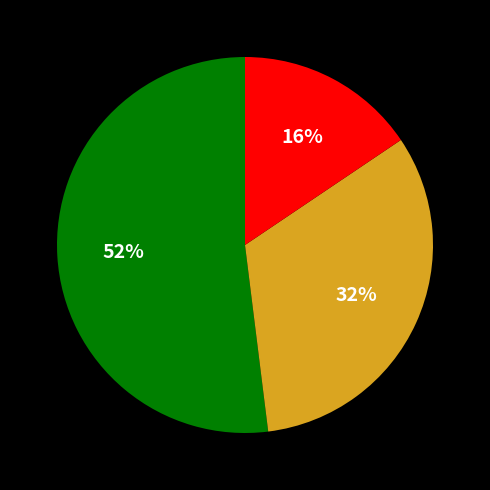

To the nearest percent, what is the difference between the largest and smallest slice percentages?

36%